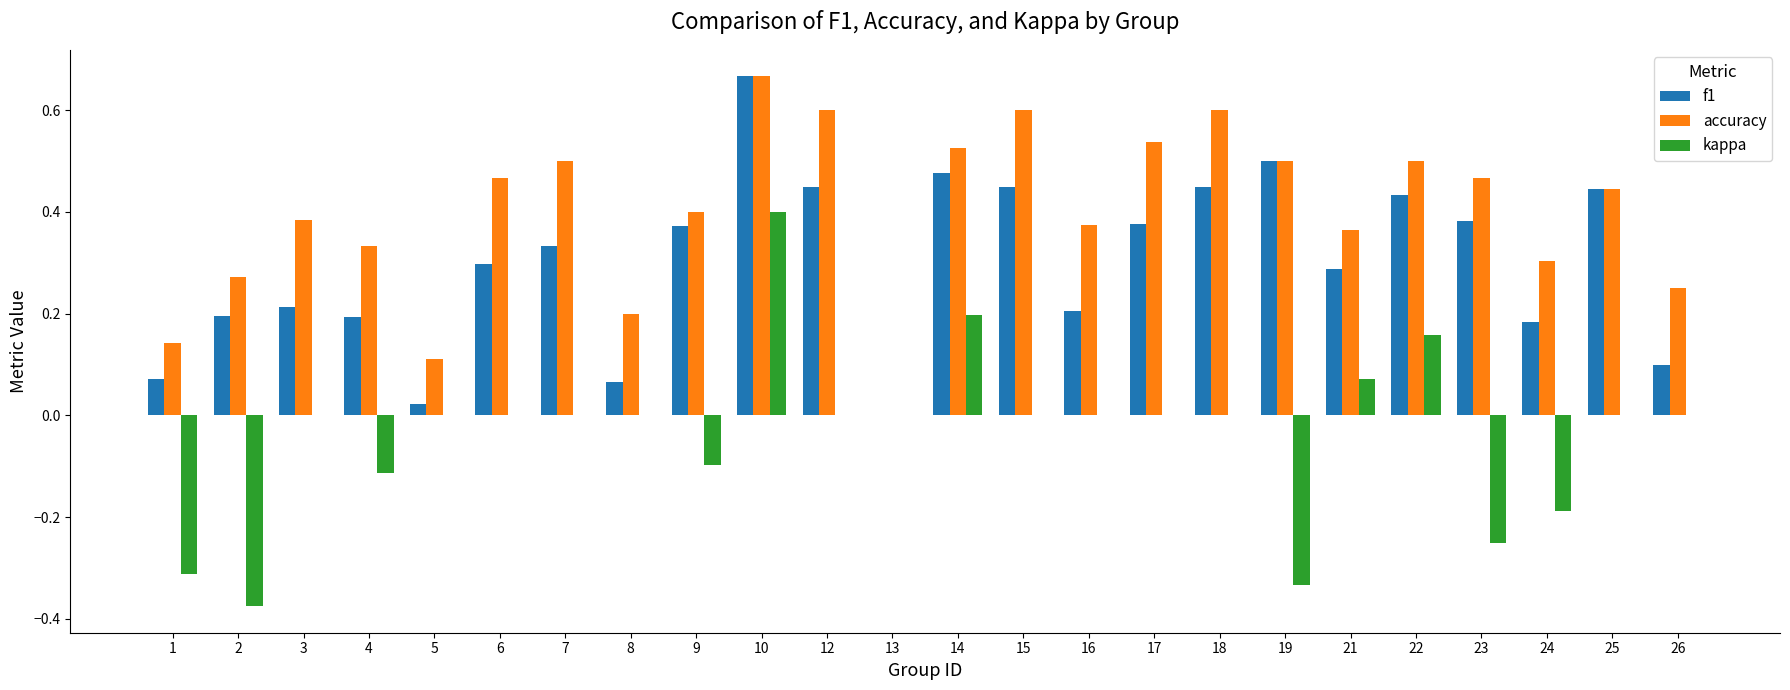

The f1 series shows 0.5 at 14. True or false?

True